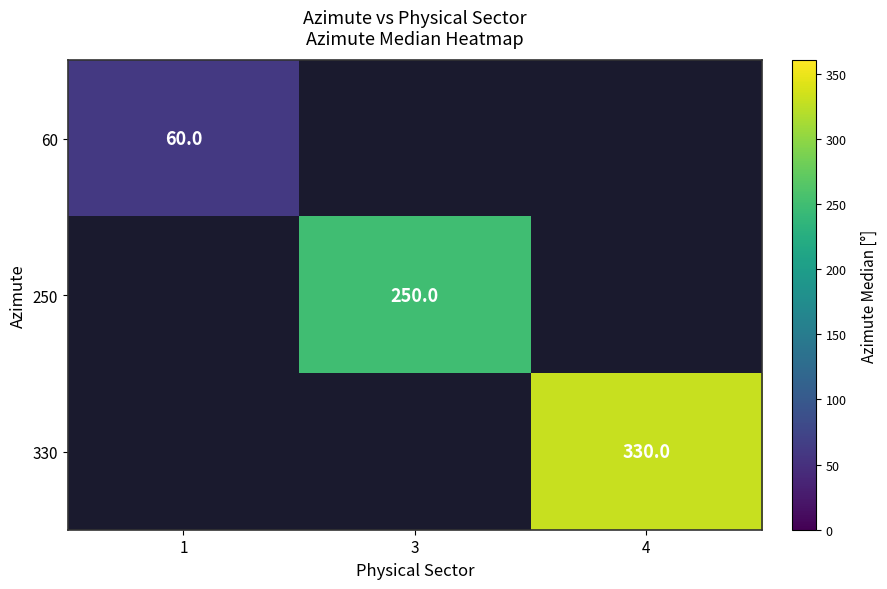

The 330 series shows 330 at 4. True or false?

True